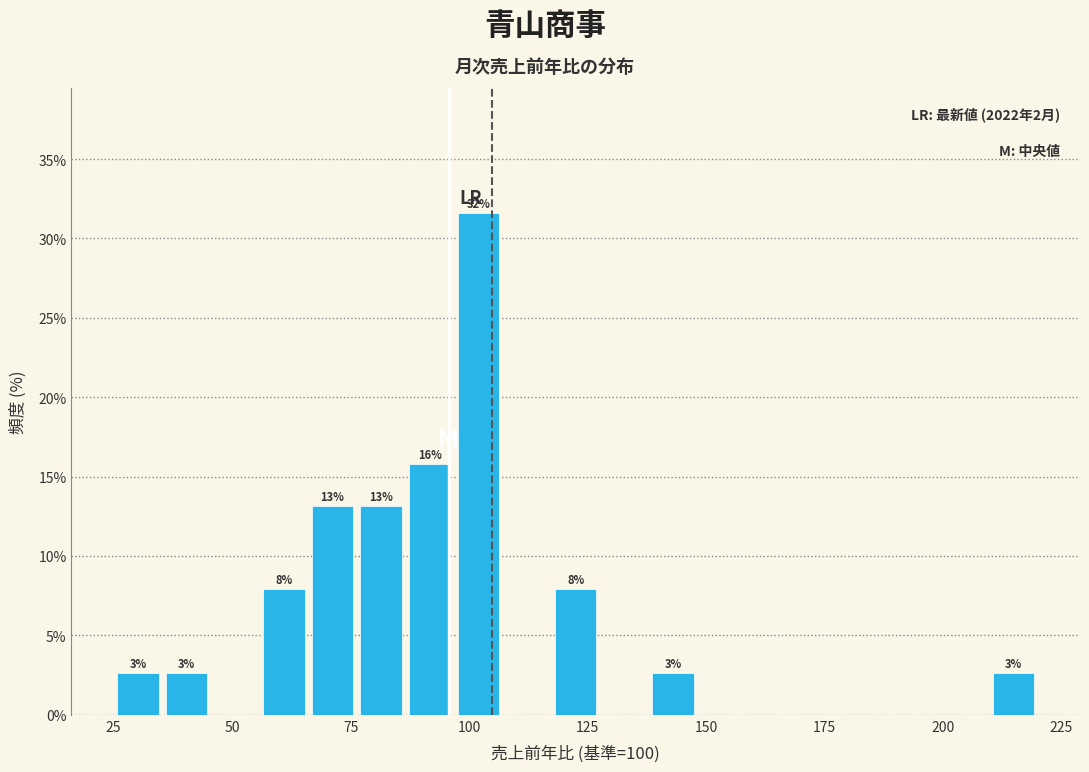

Read against the x-axis, roughly where is the centre of the tallest bar?

100